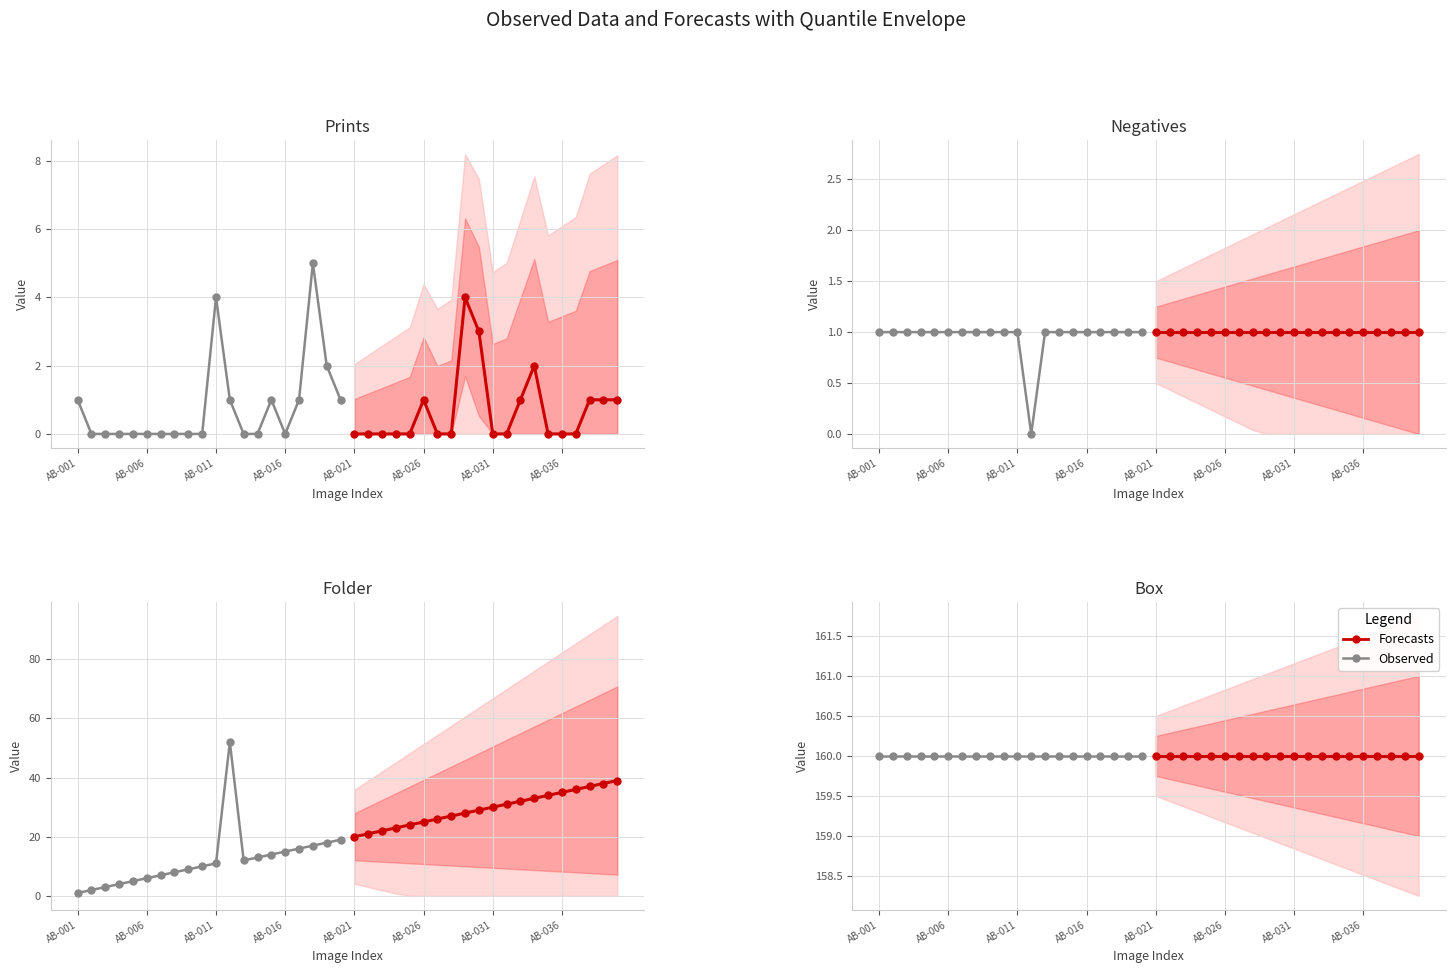

Where is Negatives nearest to the value 0?

AB-012